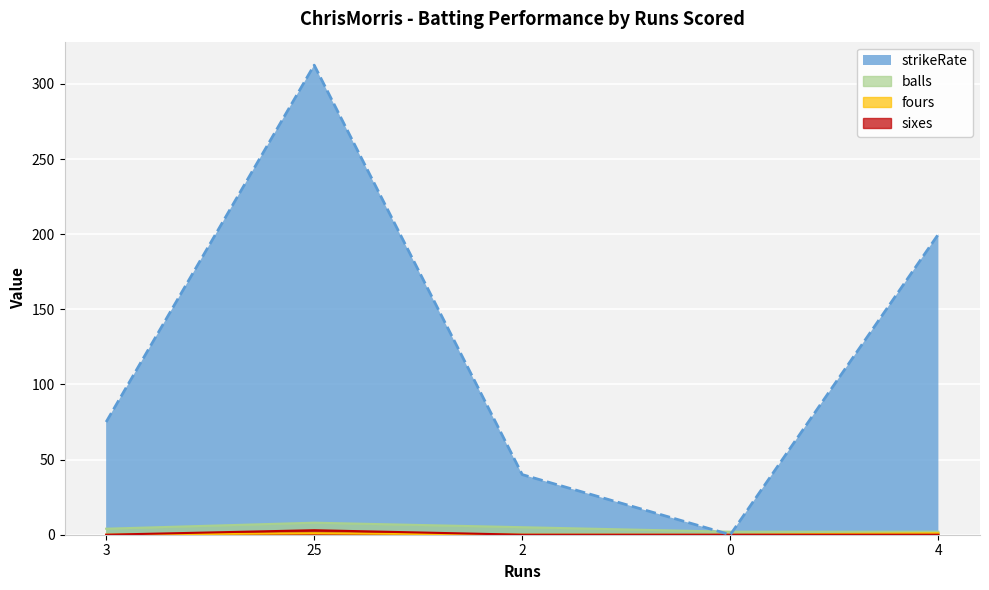

Reading right to left, transcribe all the data shown in this chart.

strikeRate: 200.0	0.0	40.0	312.5	75.0
balls: 2.0	2.0	5.0	8.0	4.0
fours: 1.0	0.0	0.0	1.0	0.0
sixes: 0.0	0.0	0.0	3.0	0.0